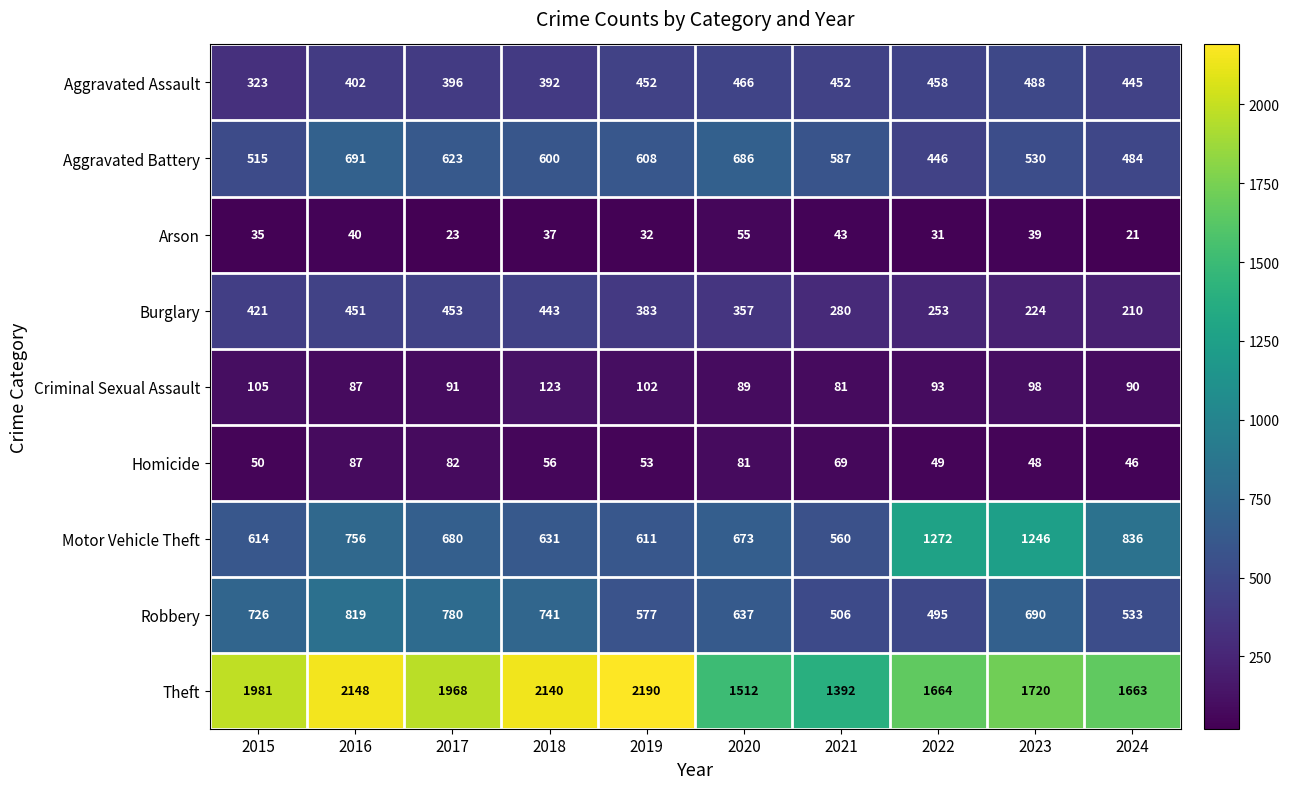

True or false: Criminal Sexual Assault has a value of 105 at 2015.

True